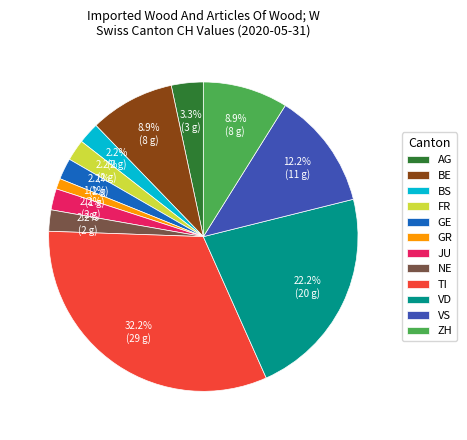

To the nearest percent, what is the average slice percentage?

8%